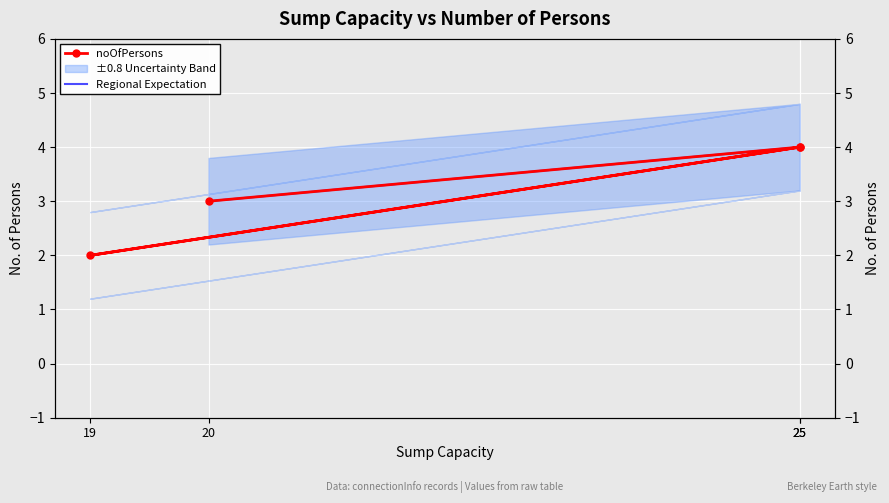

At how many categories does at least one series exceed 3?

2